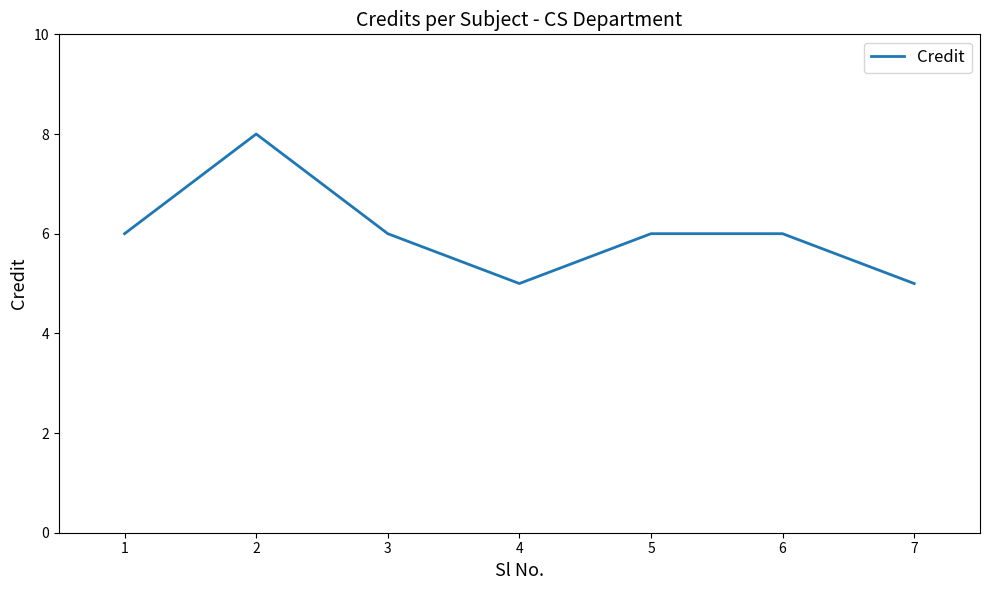

The chart shows a value of 9 at 7. True or false?

False